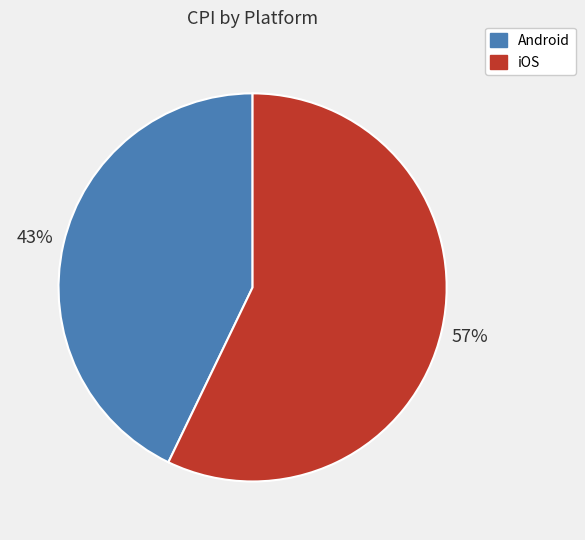

True or false: iOS accounts for 69% of the total.

False